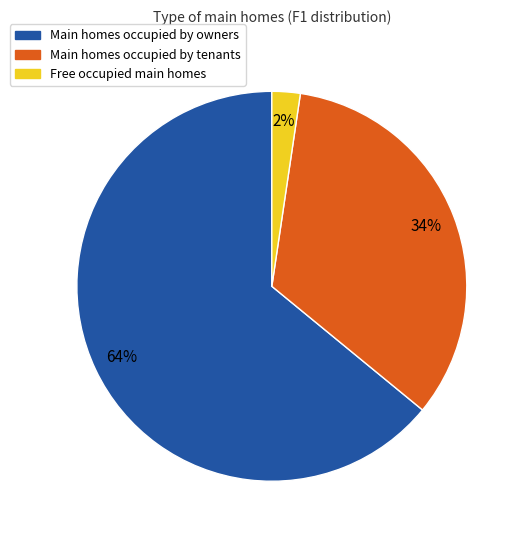

Count the number of slices in the pie.

3